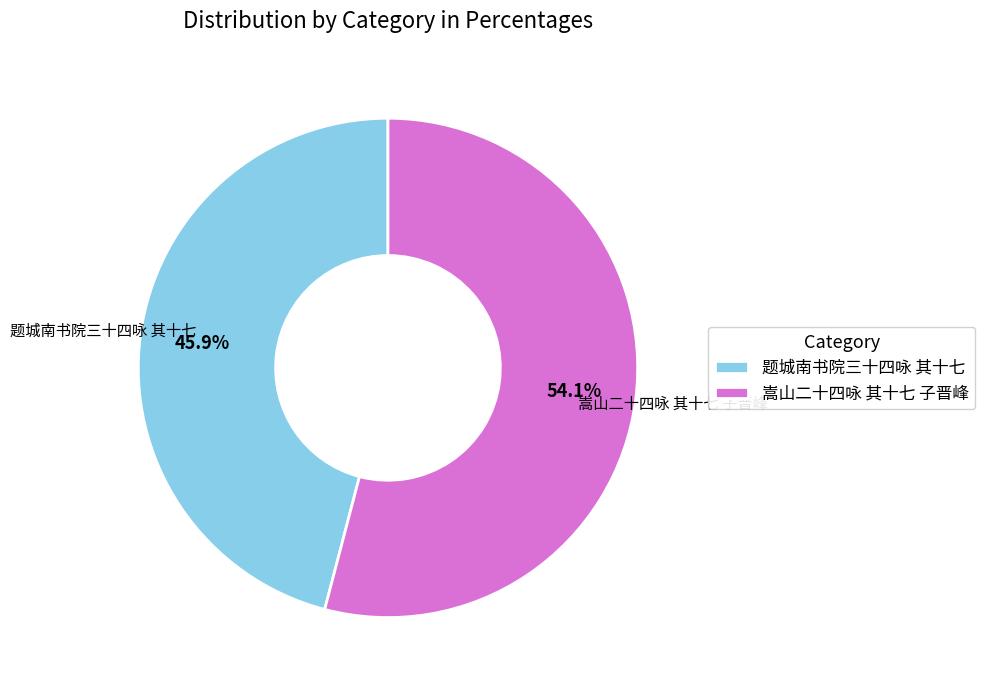

To the nearest percent, what is the average slice percentage?

50%